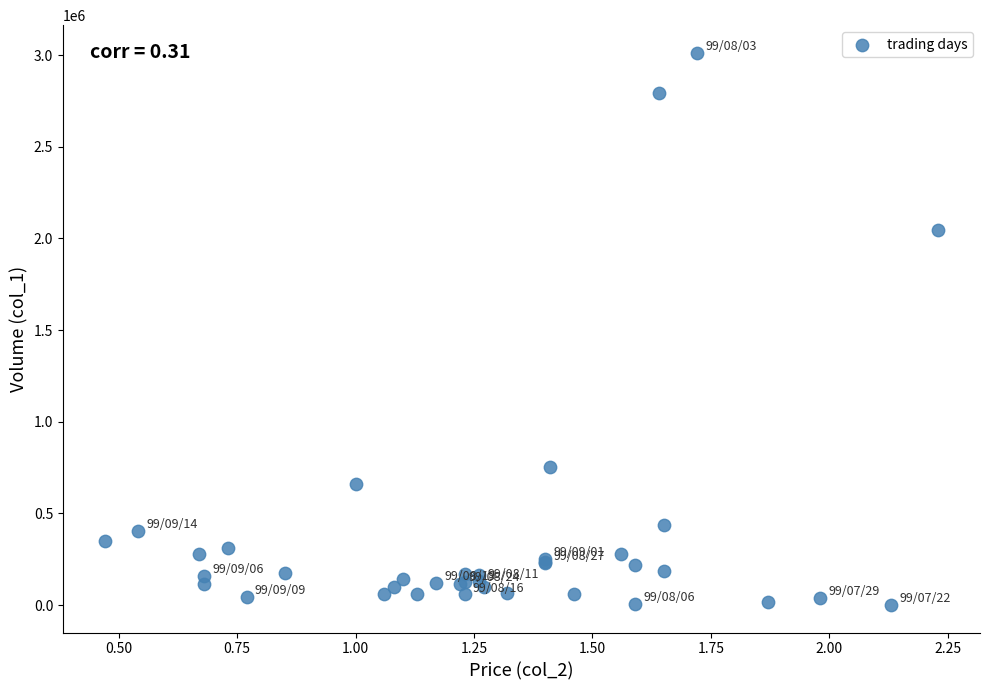

What Y value in the scatter plot is closest to 1507000?

2048000